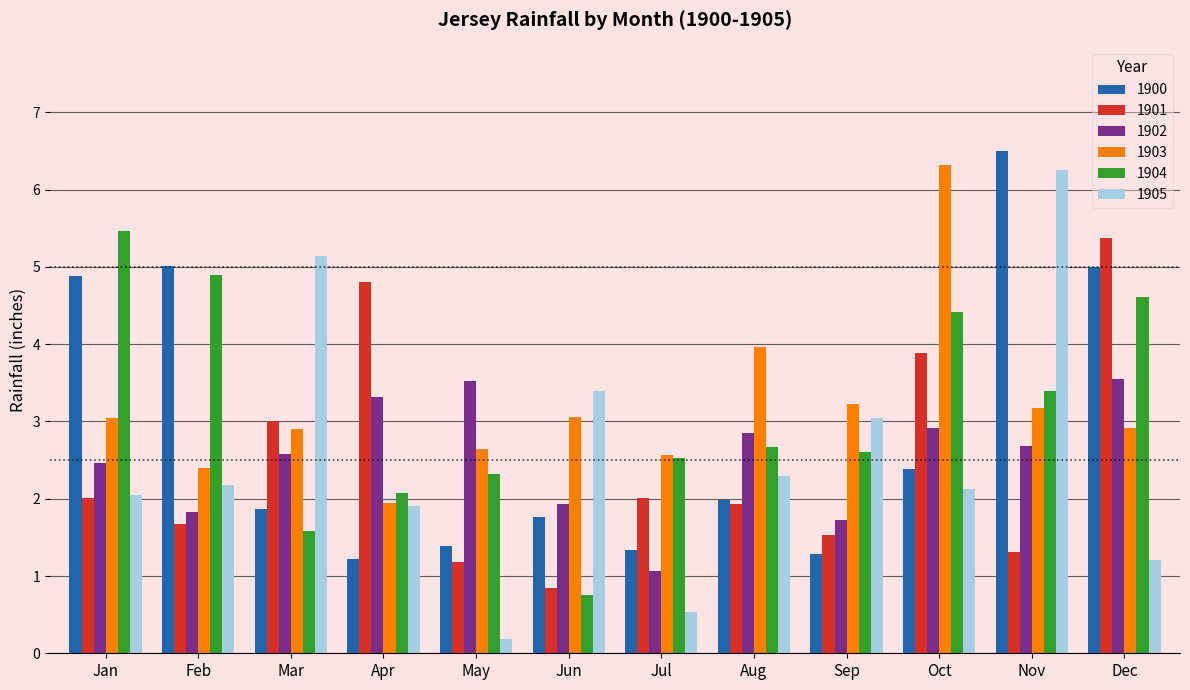

What is the difference between the second highest and minimum values in the 1903 series?

2.0